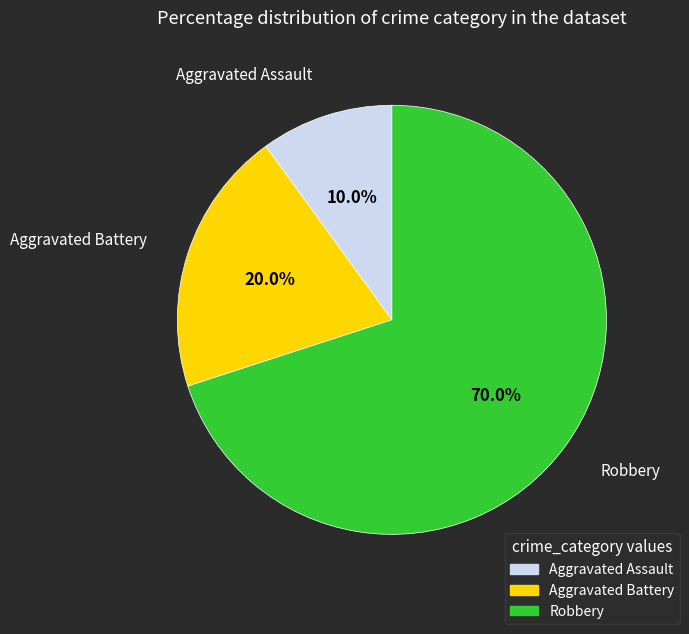

Which slice represents more than half of the pie?

Robbery